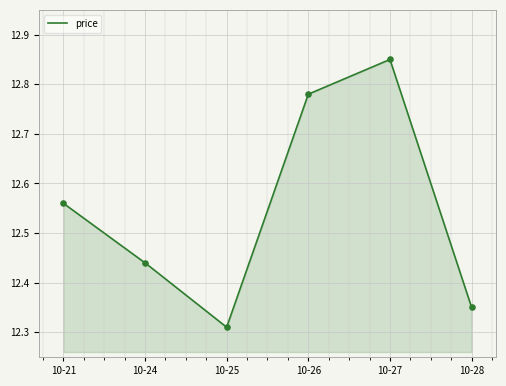

Approximately how many times larger is the value at 10-21 compared to 10-24?

1.0